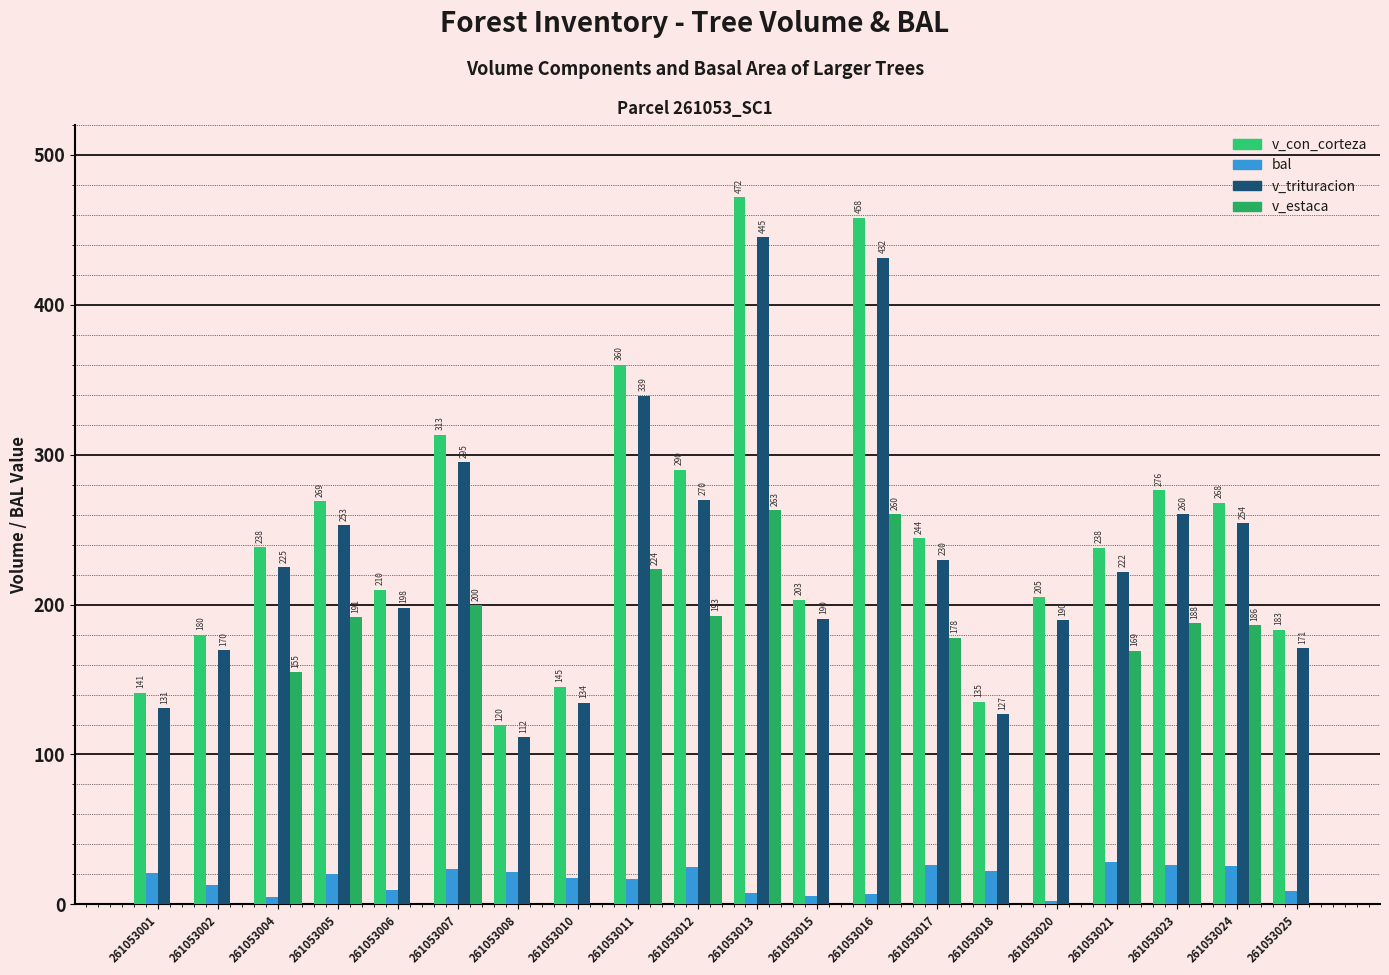

What is the highest value of the v_trituracion series?

445.1